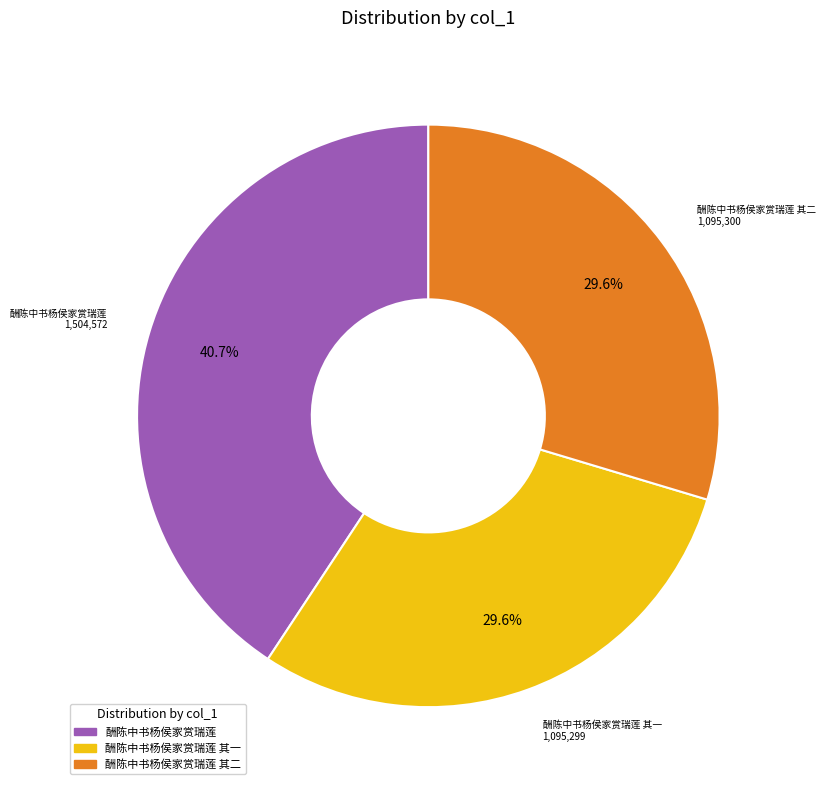

Is there any slice that represents more than half of the pie?

No